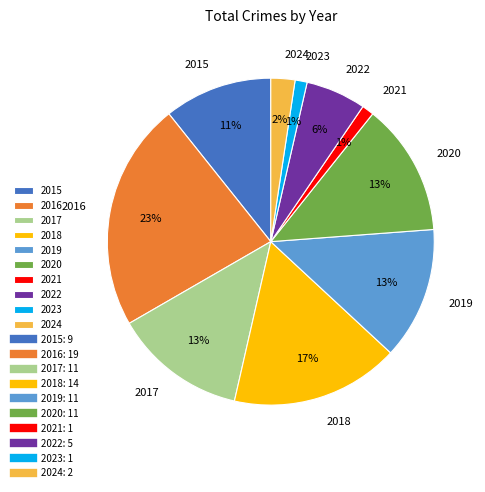

Which category has the biggest portion of the pie?

2016